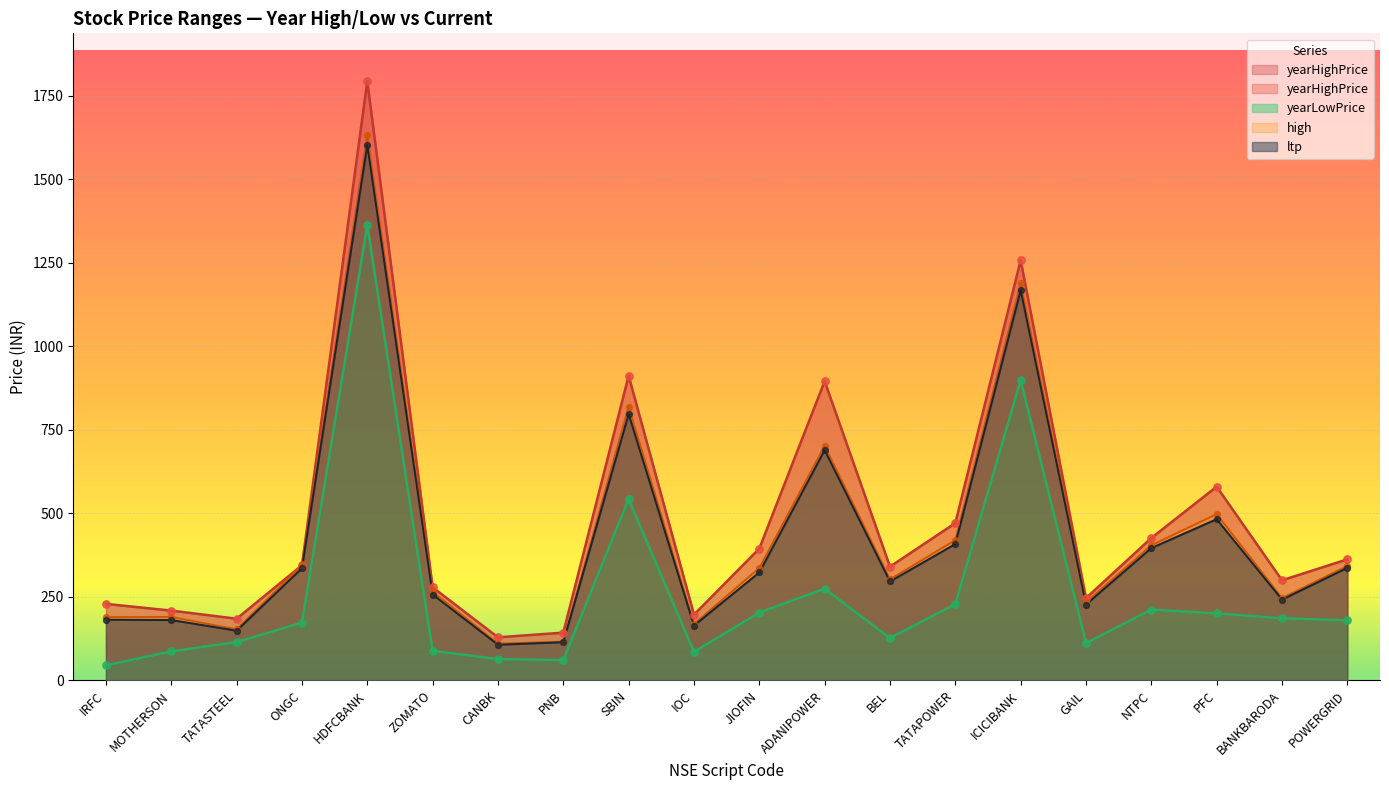

At how many categories does at least one series exceed 704?

4